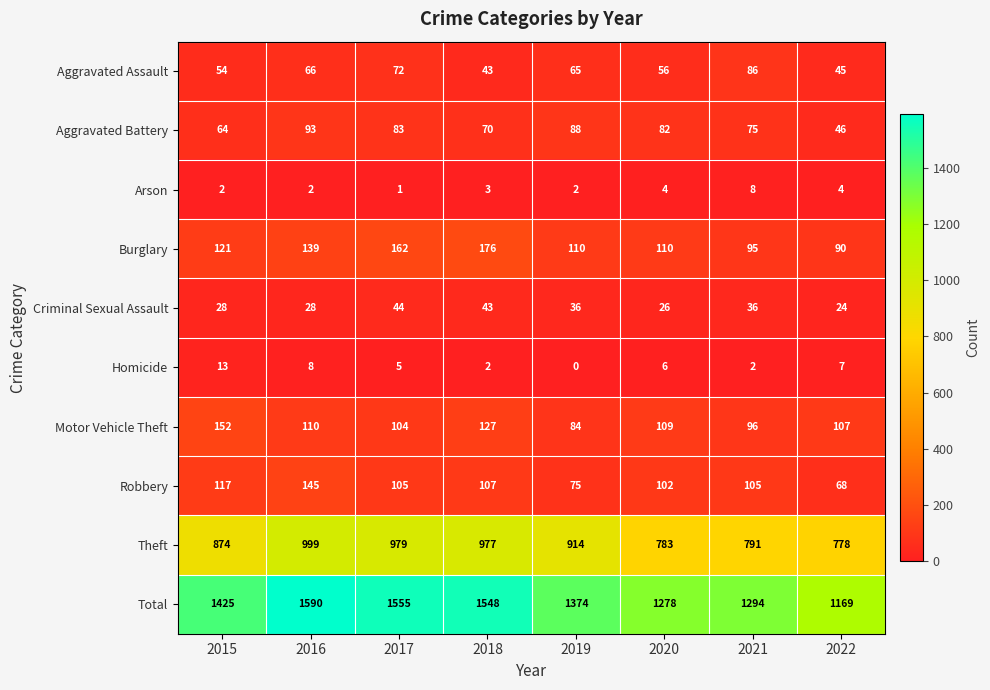

At which category is the sum across all series the highest?

2016